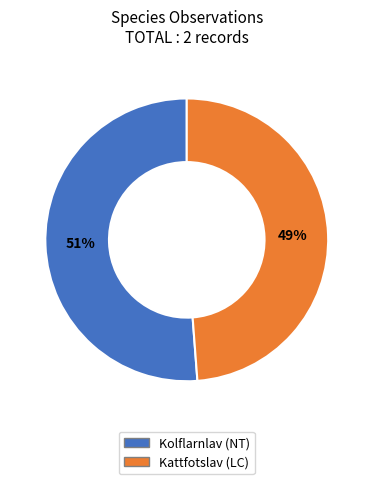

Between Kattfotslav (LC) and Kolflarnlav (NT), which is larger?

Kolflarnlav (NT)